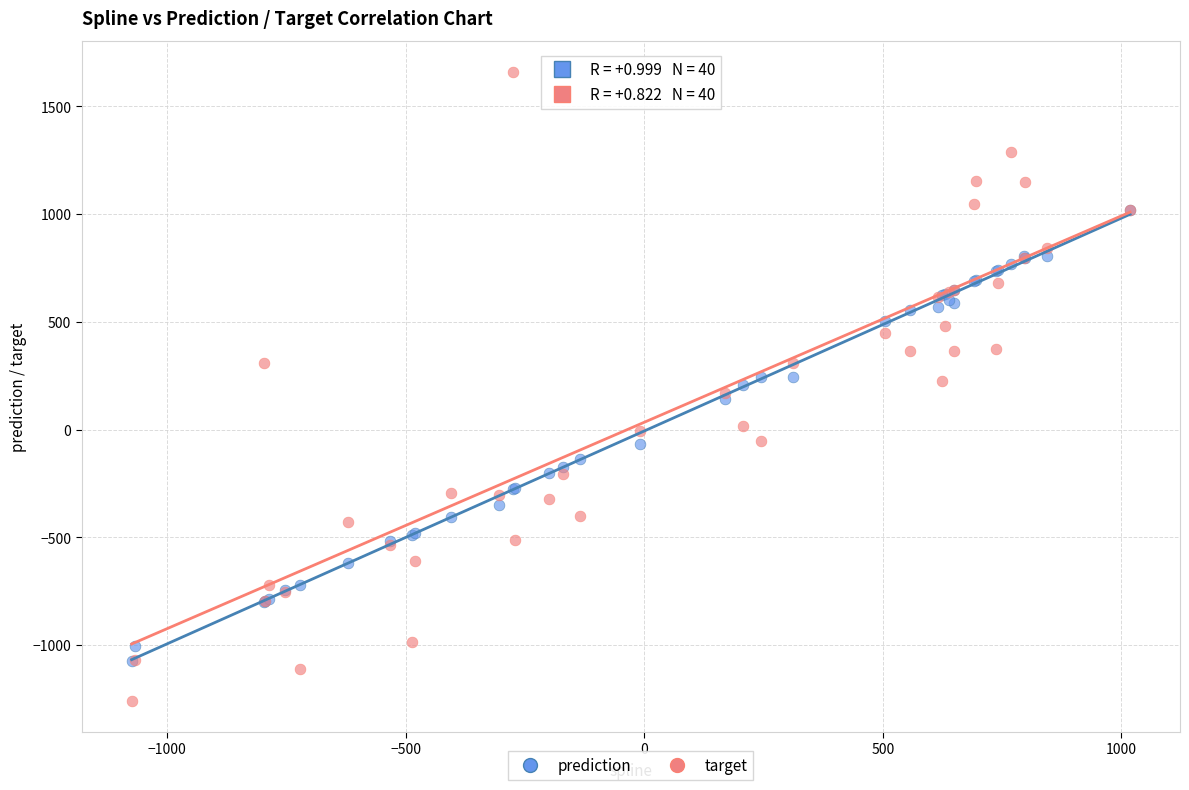

What are all the series names shown in the legend?

prediction, target